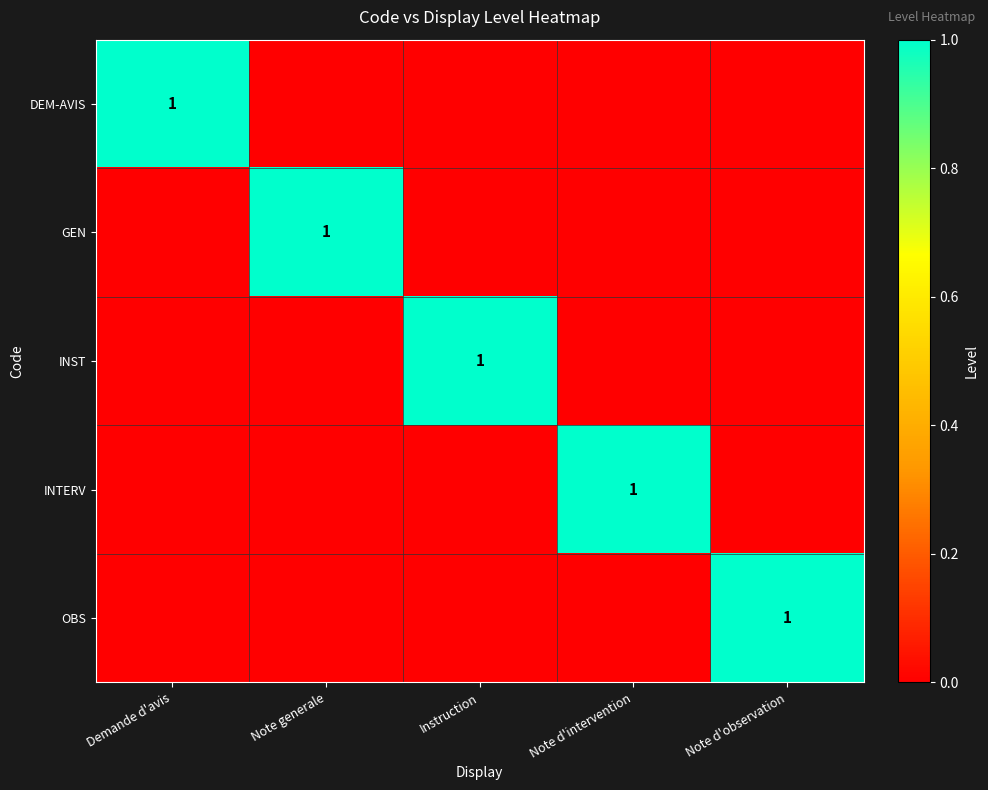

True or false: INST has a value of 1 at Instruction.

True